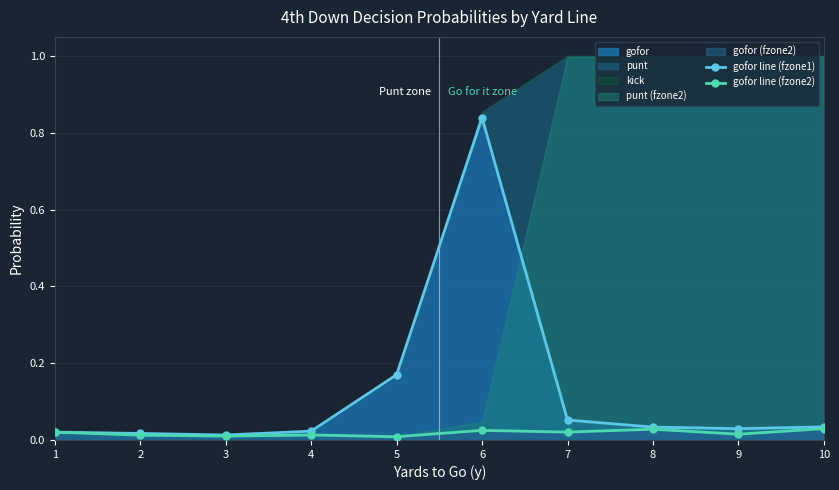

The gofor line (fzone2) series shows 0.0 at 8. True or false?

True